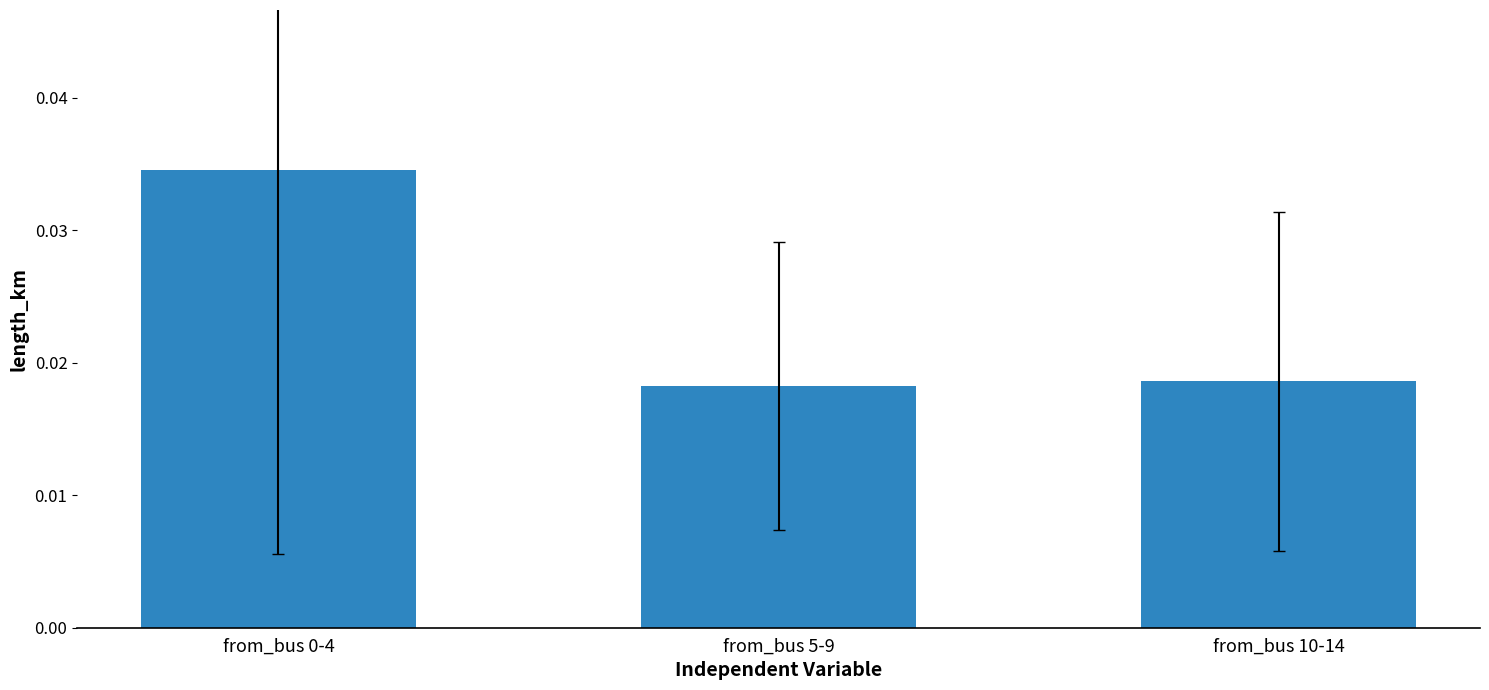

What position from the right is from_bus 10-14?

1